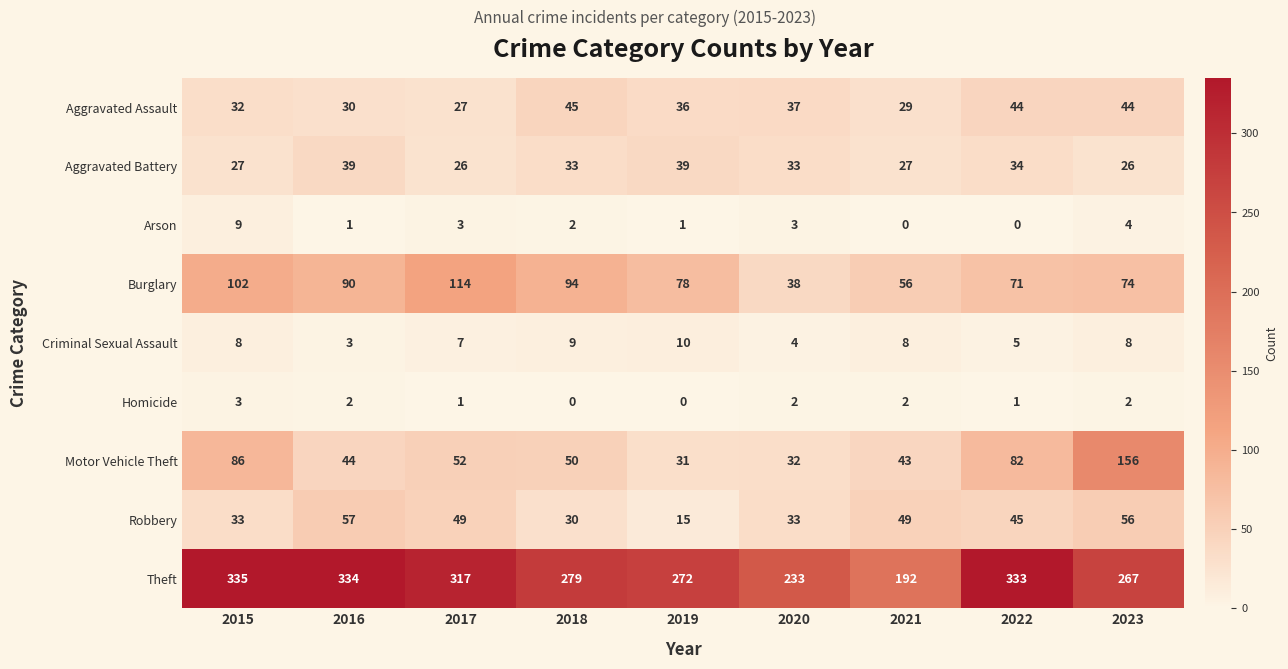

What is the average value of the Criminal Sexual Assault series?

7